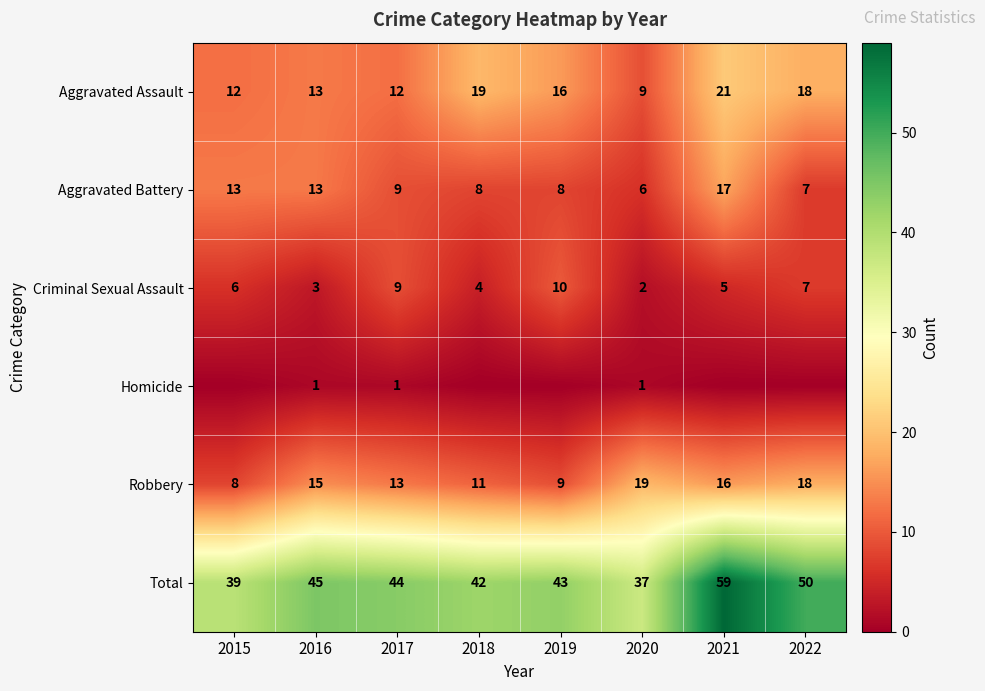

What is the difference between the maximum and minimum values in the Total series?

22